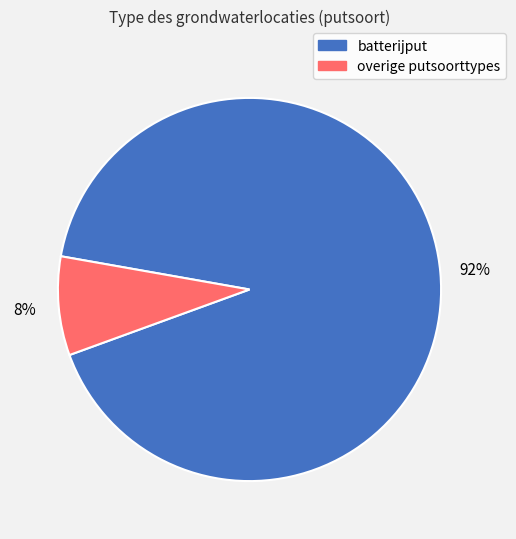

To the nearest percent, what is the average slice percentage?

50%